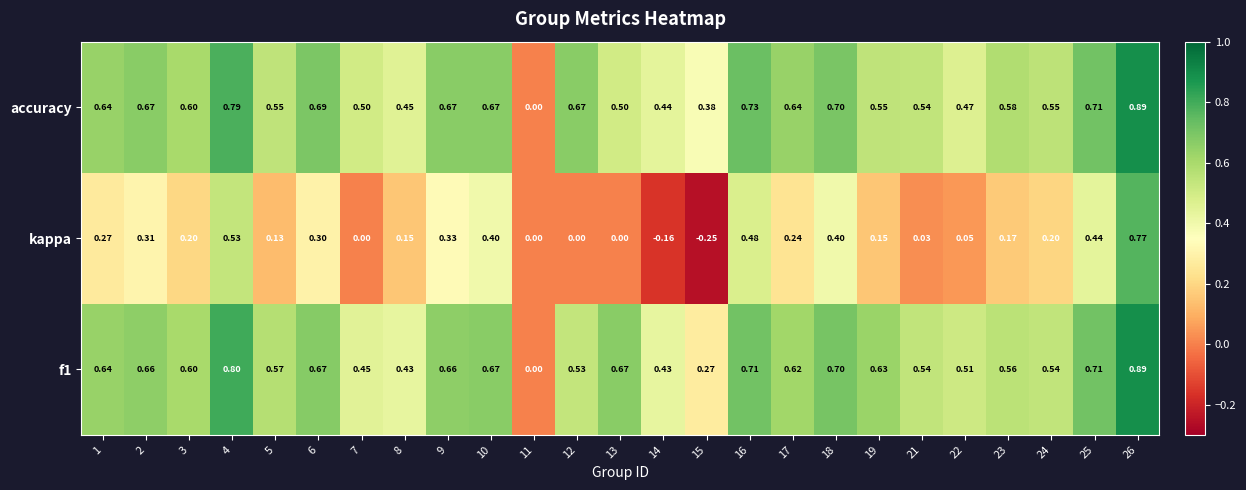

Which series has the largest range (max minus min)?

kappa